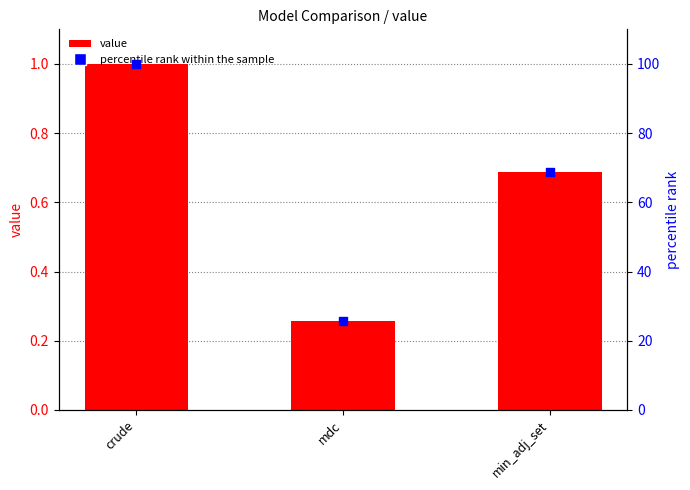

Which series has the largest total across all categories?

percentile rank within the sample